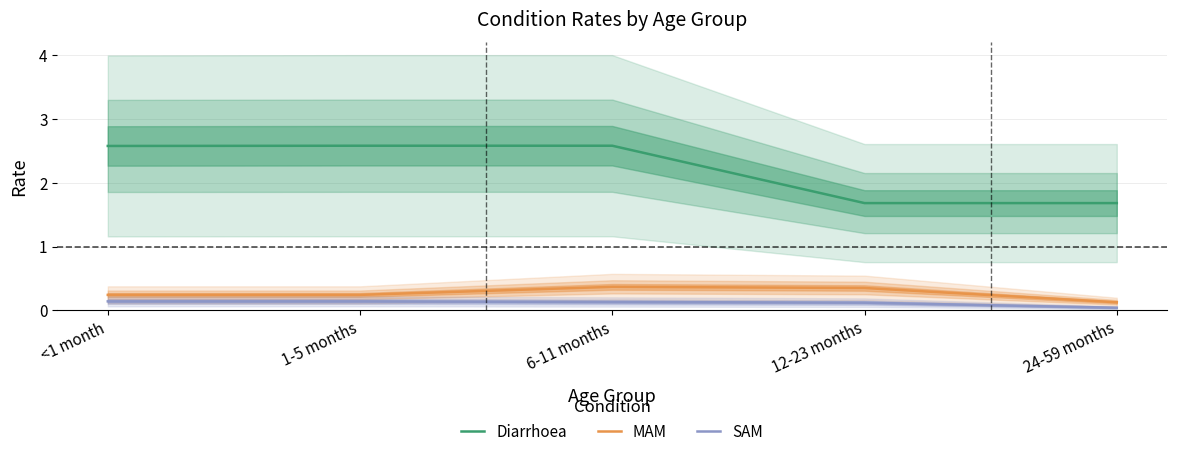

How many lines are shown in the chart?

3